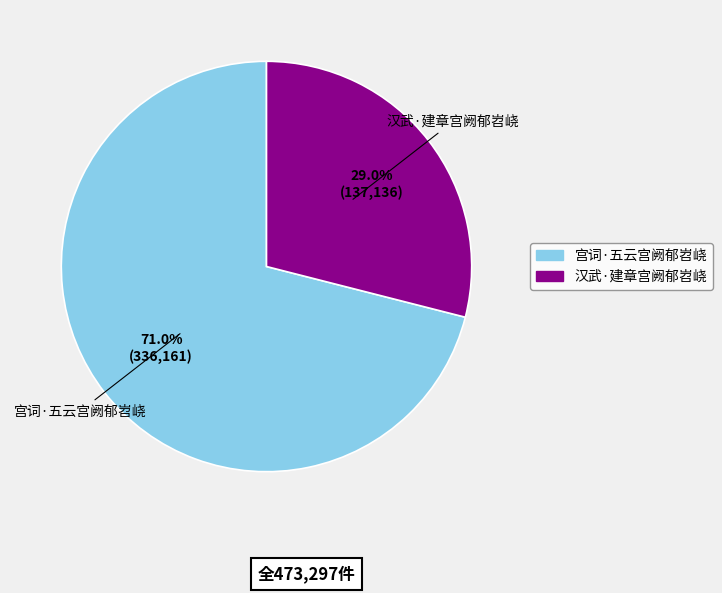

Count the number of slices in the pie.

2